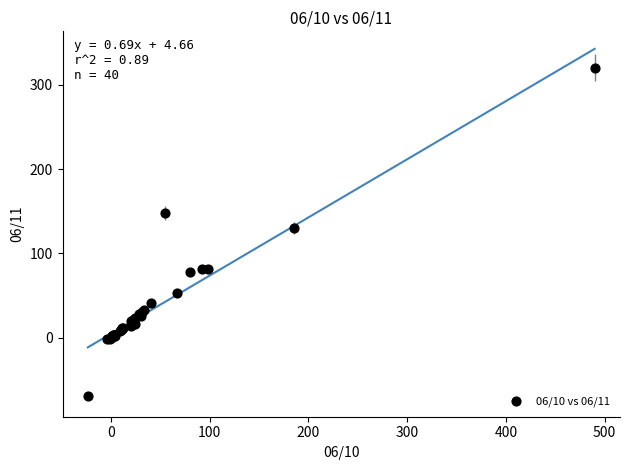

What Y value in the scatter plot is closest to 125?

130.4